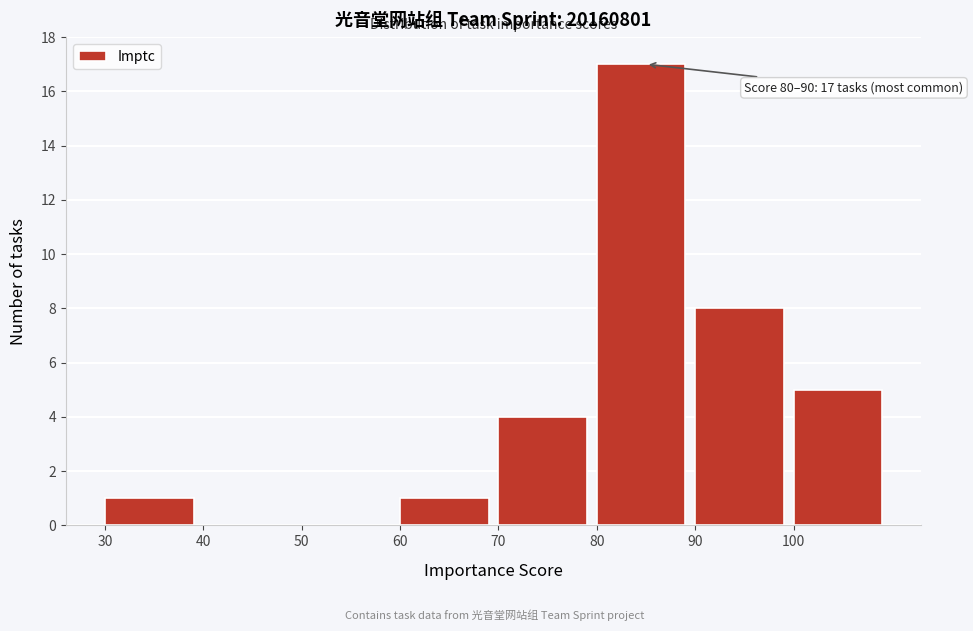

Over which range of the x-axis is the bar tallest?

80 to 90